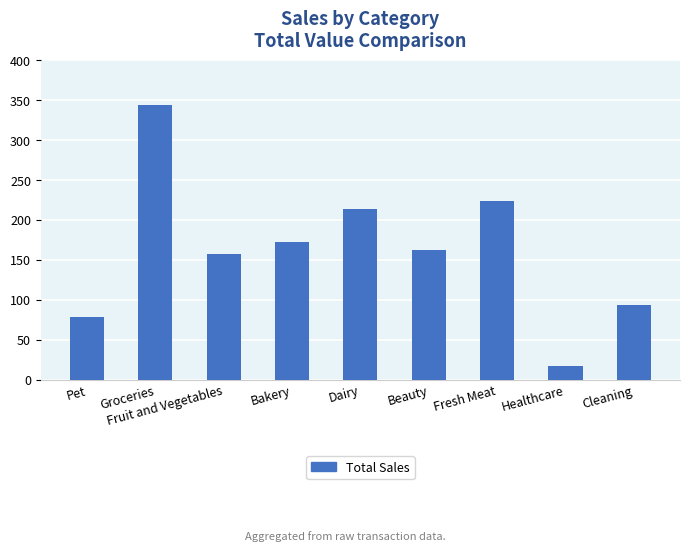

Which label corresponds to the largest value in the chart?

Groceries